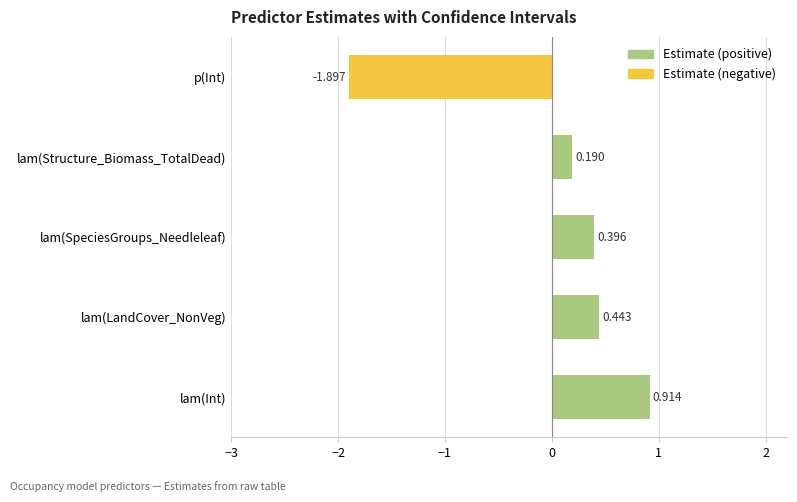

Which has a higher value, lam(SpeciesGroups_Needleleaf) or lam(LandCover_NonVeg)?

lam(LandCover_NonVeg)